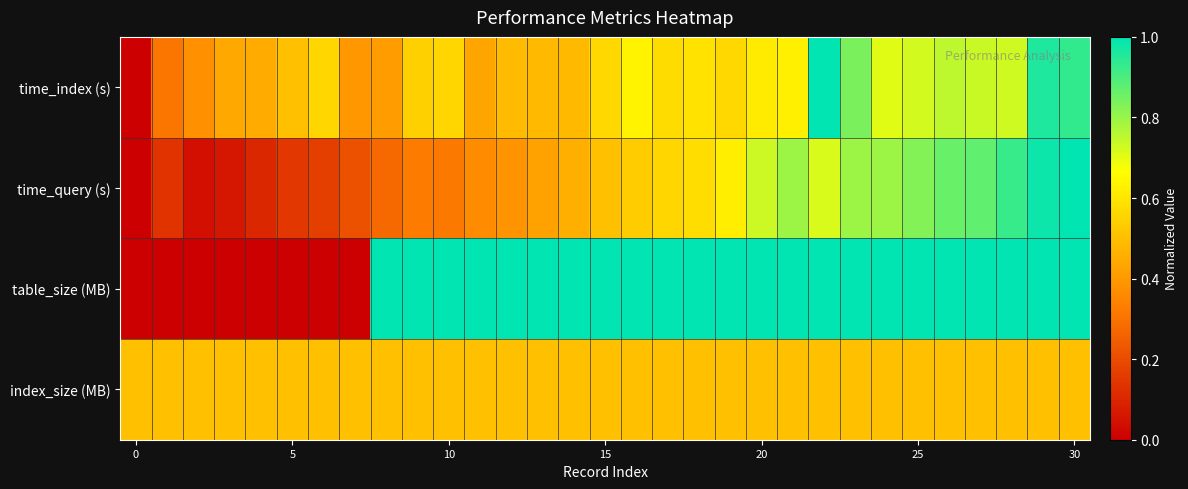

Reading left to right, list all the values displayed in this chart.

time_index (s): 0.0	0.3	0.4	0.4	0.4	0.5	0.6	0.4	0.4	0.5	0.6	0.4	0.5	0.5	0.5	0.6	0.6	0.6	0.6	0.6	0.6	0.6	1.0	0.8	0.7	0.7	0.8	0.7	0.7	1.0	0.9
time_query (s): 0.0	0.1	0.0	0.1	0.1	0.1	0.2	0.2	0.3	0.3	0.3	0.4	0.4	0.4	0.5	0.5	0.5	0.6	0.6	0.6	0.7	0.8	0.7	0.8	0.8	0.8	0.9	0.9	0.9	1.0	1.0
table_size (MB): 0.0	0.0	0.0	0.0	0.0	0.0	0.0	0.0	1.0	1.0	1.0	1.0	1.0	1.0	1.0	1.0	1.0	1.0	1.0	1.0	1.0	1.0	1.0	1.0	1.0	1.0	1.0	1.0	1.0	1.0	1.0
index_size (MB): 0.5	0.5	0.5	0.5	0.5	0.5	0.5	0.5	0.5	0.5	0.5	0.5	0.5	0.5	0.5	0.5	0.5	0.5	0.5	0.5	0.5	0.5	0.5	0.5	0.5	0.5	0.5	0.5	0.5	0.5	0.5